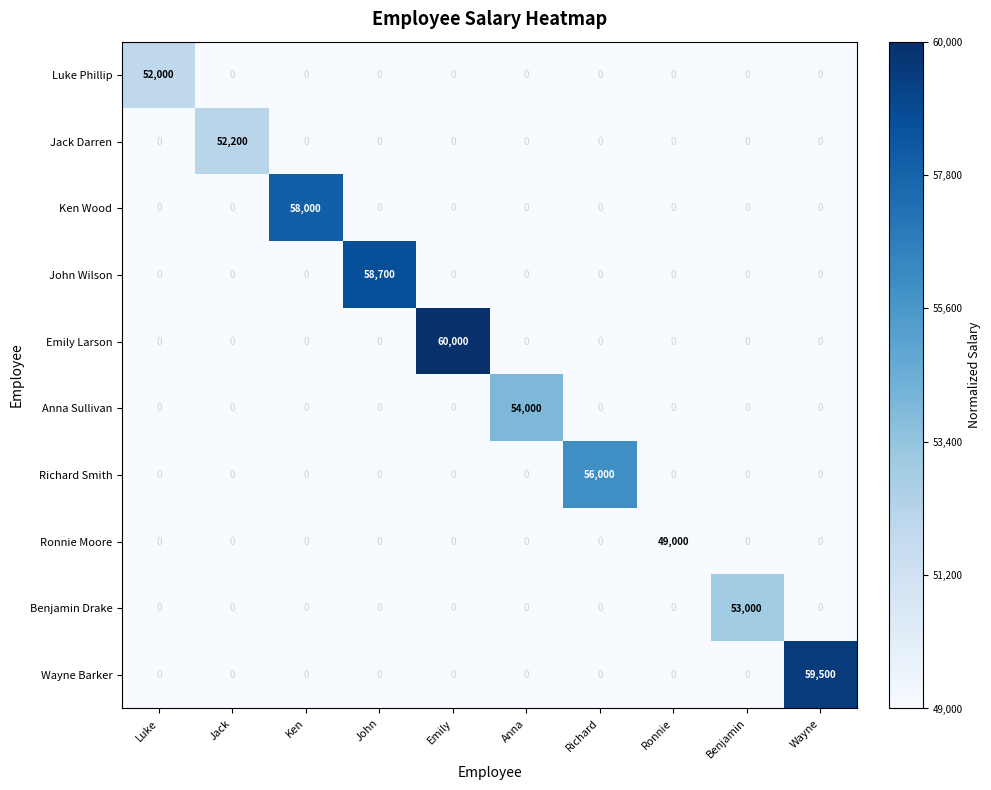

At which category is the sum across all series the highest?

Emily